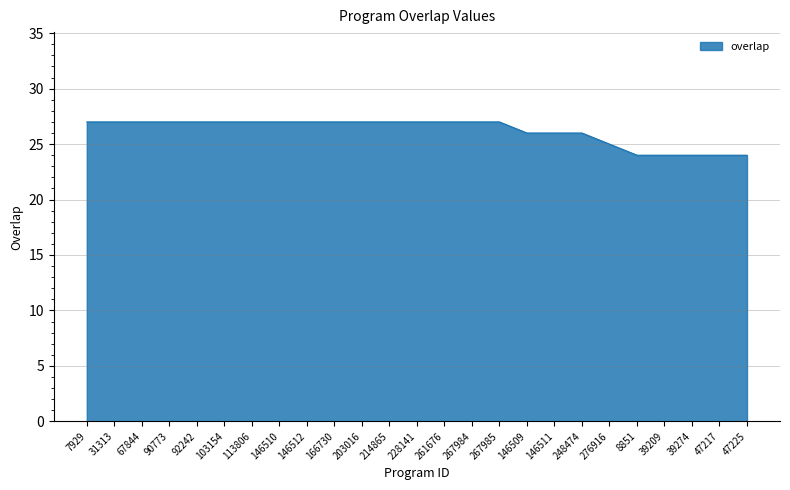

Where is the data nearest to the value 25?

276916